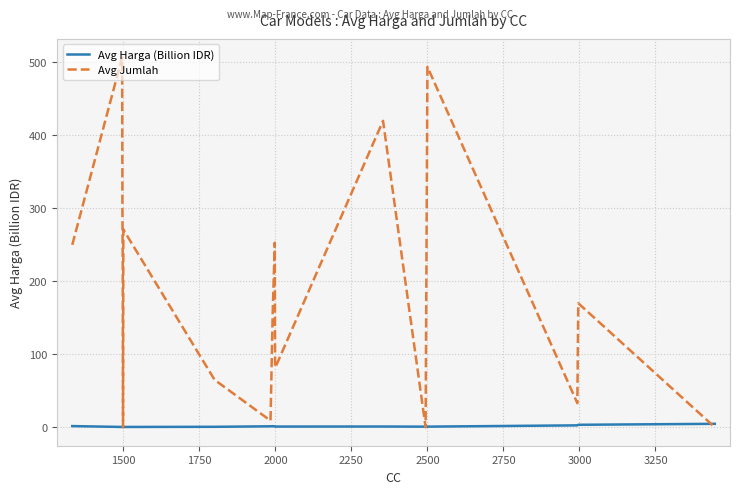

What is the highest value of the Avg Jumlah series?

507.0